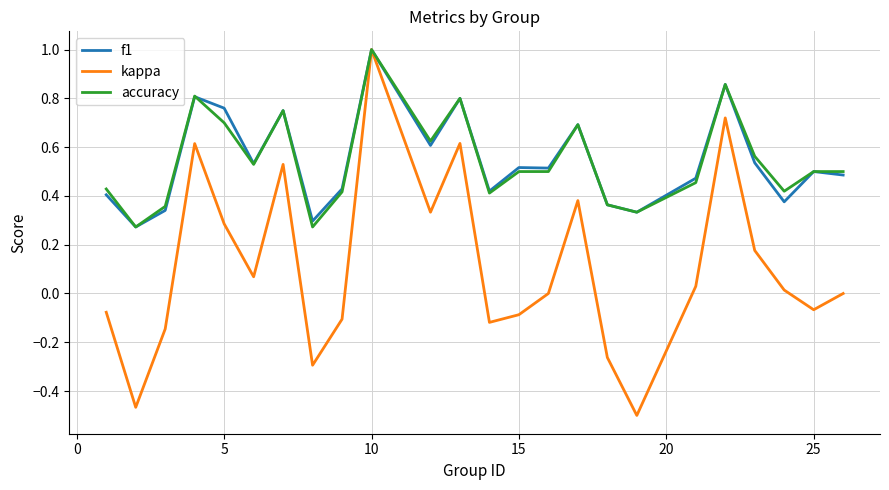

Count the number of categories in the chart.

24